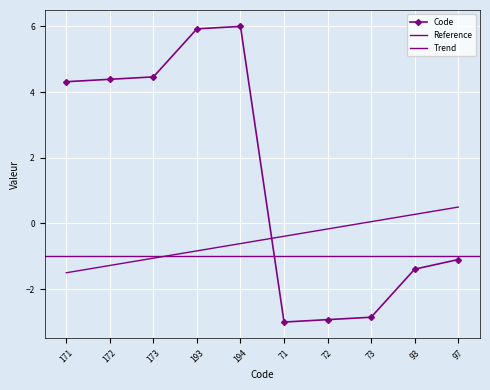

Where is the first local minimum?

71